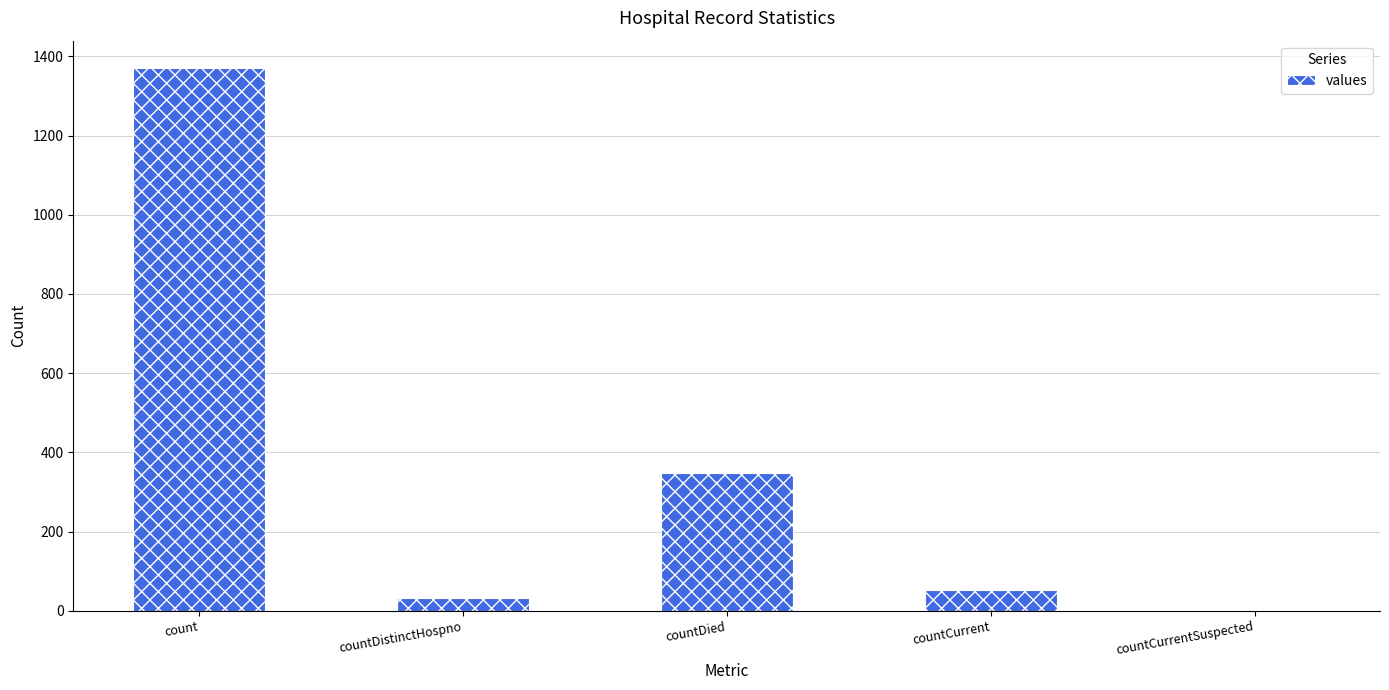

What is the difference between the values at countCurrentSuspected and countDistinctHospno?

33